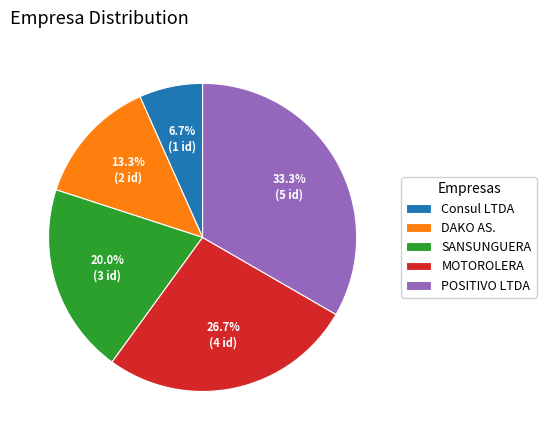

To the nearest percent, what is the difference between the largest and smallest slice percentages?

27%